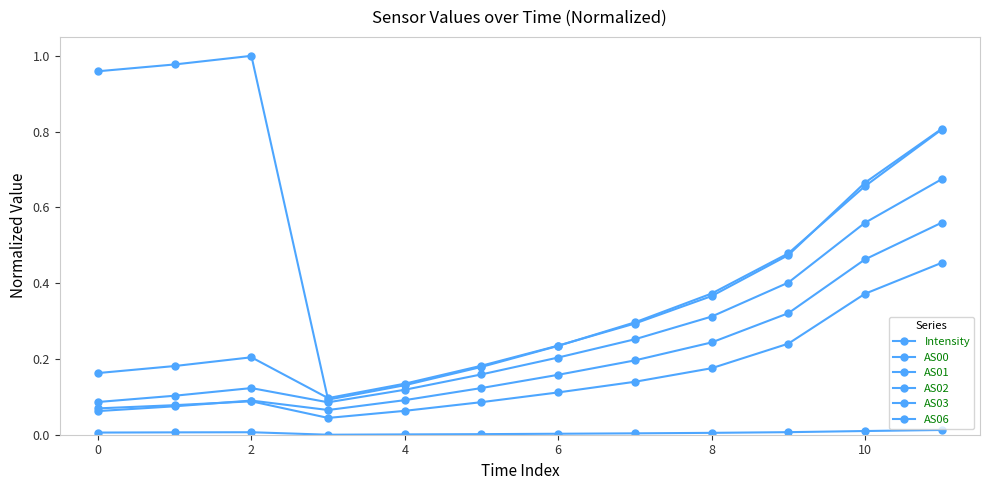

How many intersections are there between AS06 and AS03?

3